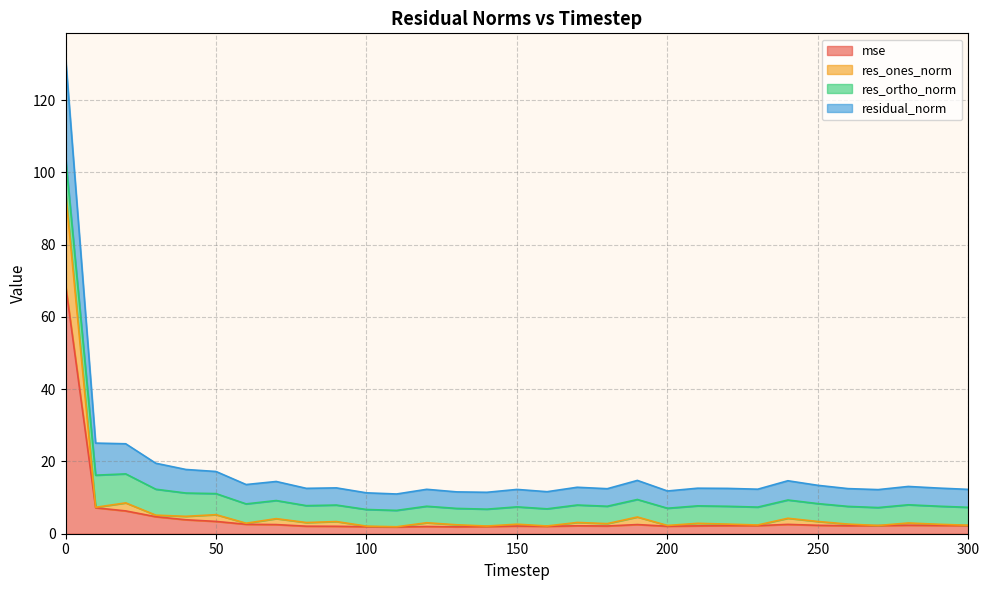

Is it true that res_ones_norm equals 2.9 at 60?

True